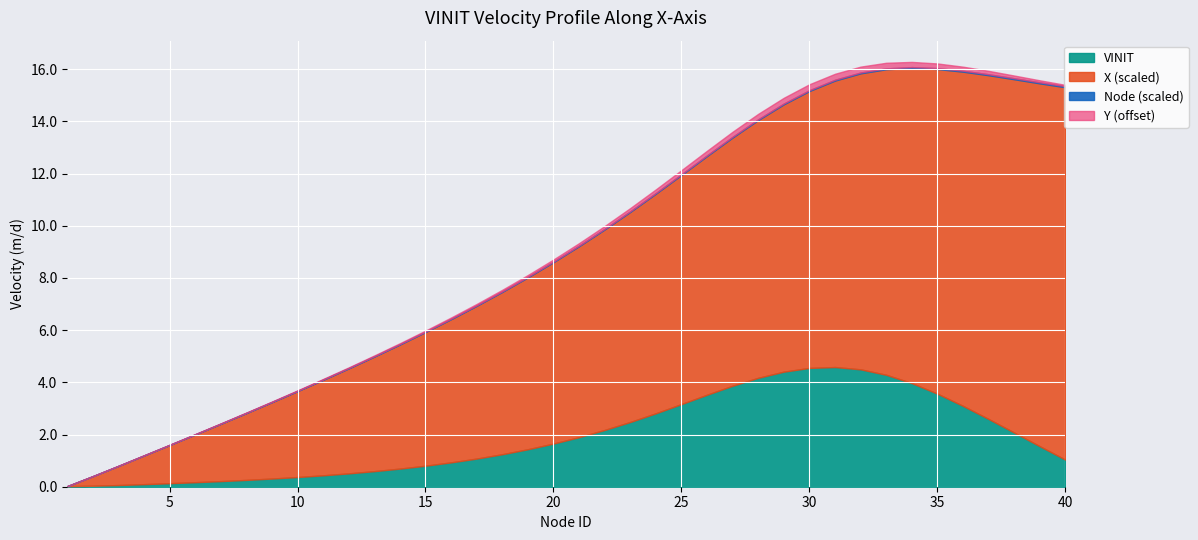

At which label does X_scaled first exceed 7?

20